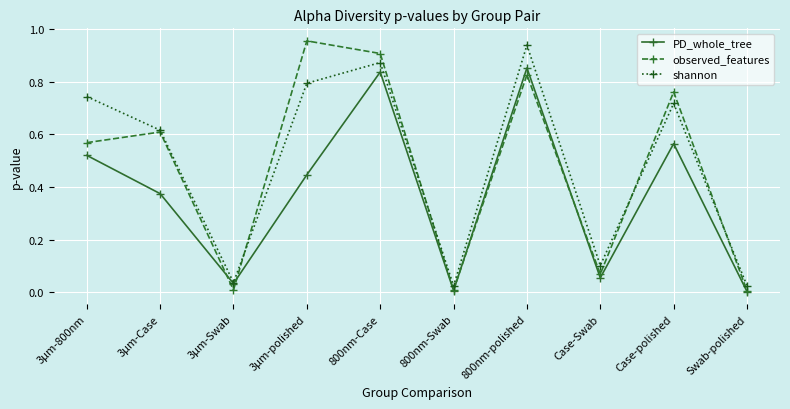

What is the sum of all observed_features values?

4.7